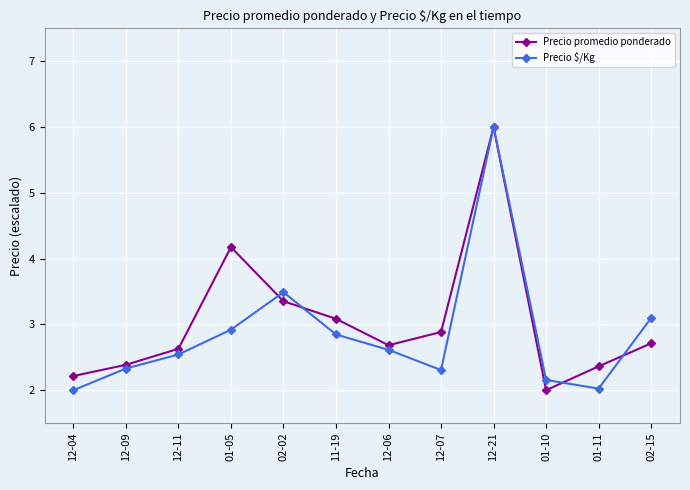

List the series in order of their overall mean, lowest first.

Precio $/Kg, Precio promedio ponderado